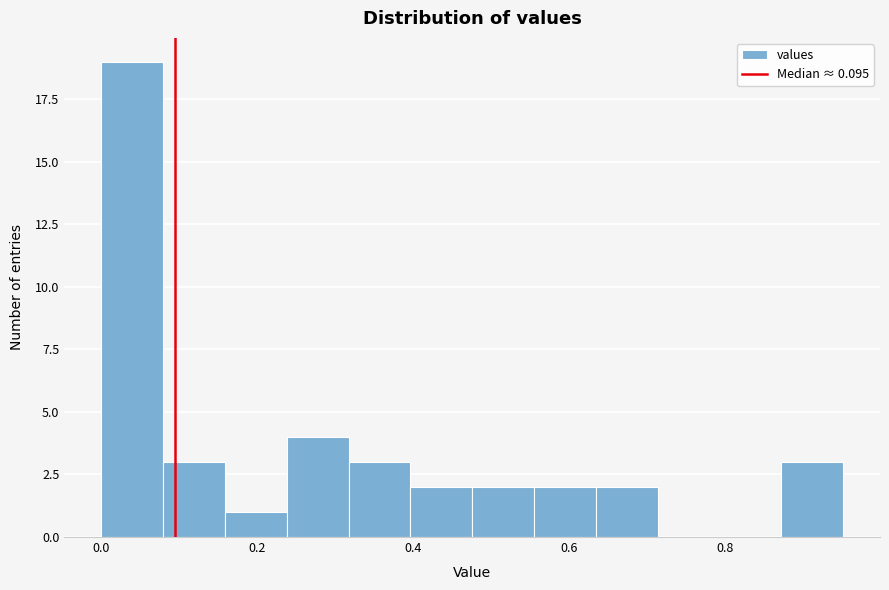

Read against the x-axis, roughly where is the centre of the tallest bar?

0.04